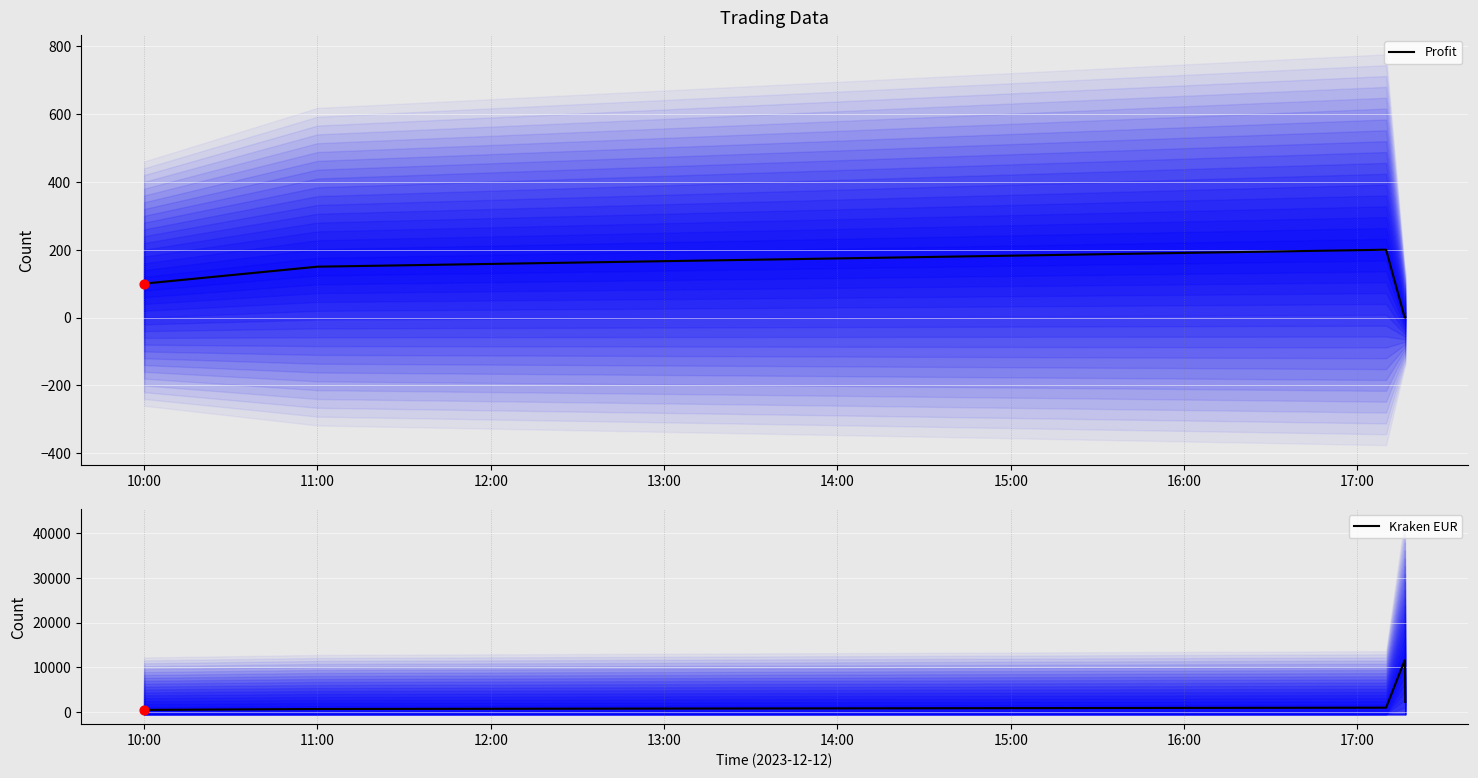

What are all the series names shown in the legend?

Profit, Kraken EUR